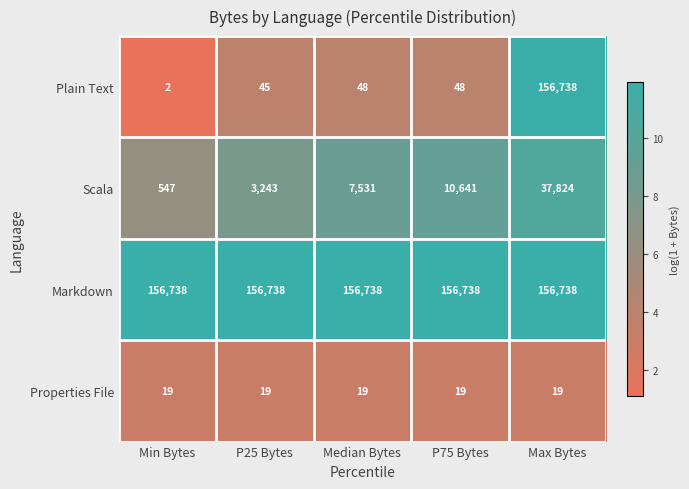

Reading right to left, transcribe all the data shown in this chart.

Plain Text: Max Bytes=156738	P75 Bytes=48	Median Bytes=48	P25 Bytes=45	Min Bytes=2
Scala: Max Bytes=37824	P75 Bytes=10641	Median Bytes=7531	P25 Bytes=3243	Min Bytes=547
Markdown: Max Bytes=156738	P75 Bytes=156738	Median Bytes=156738	P25 Bytes=156738	Min Bytes=156738
Properties File: Max Bytes=19	P75 Bytes=19	Median Bytes=19	P25 Bytes=19	Min Bytes=19